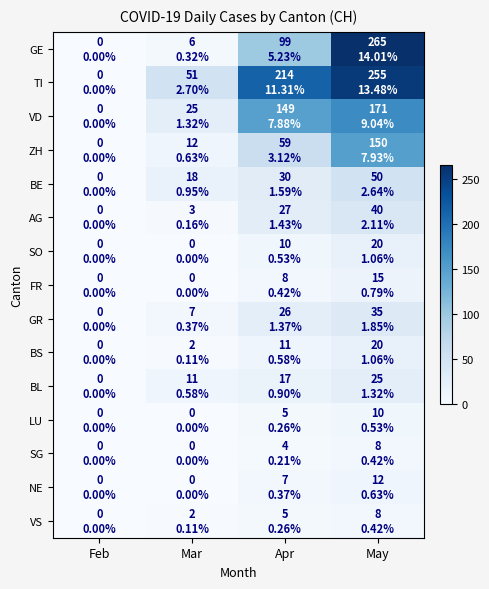

Which series changed the most between Feb and Mar?

TI